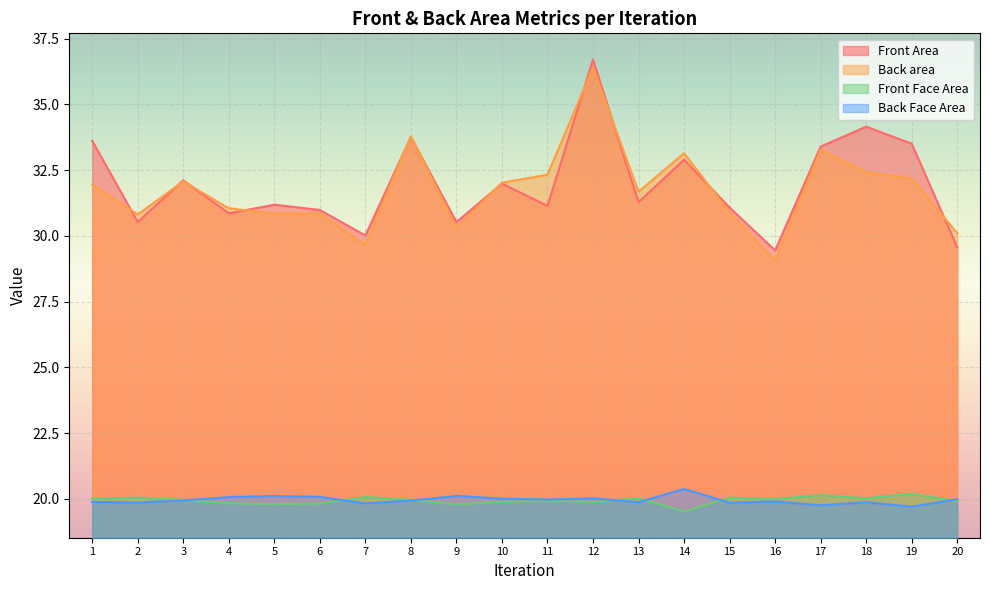

True or false: Back Face Area has a value of 19.9 at 1.

True